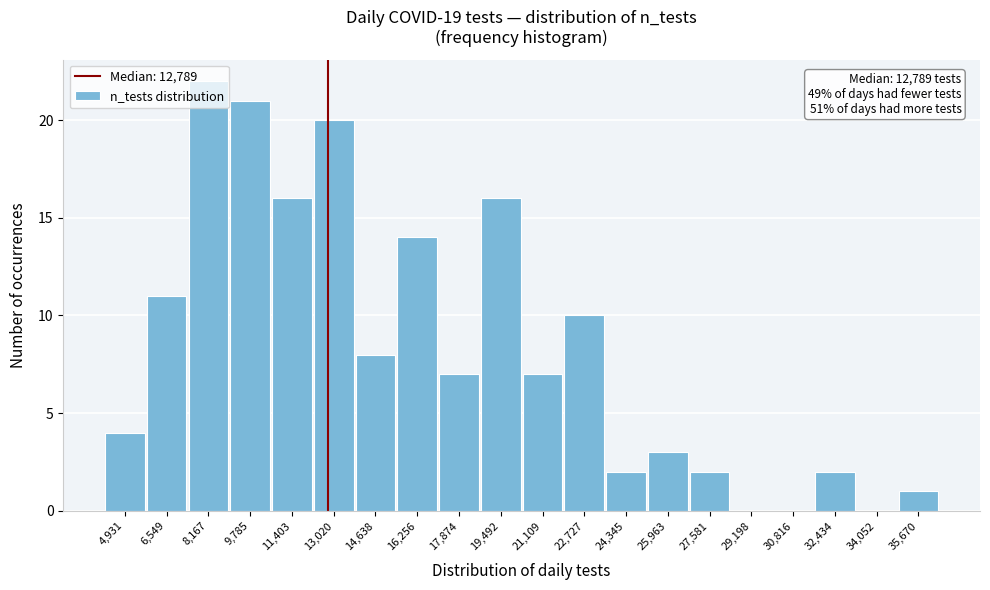

Which range on the x-axis has the tallest bar?

7400 to 9000